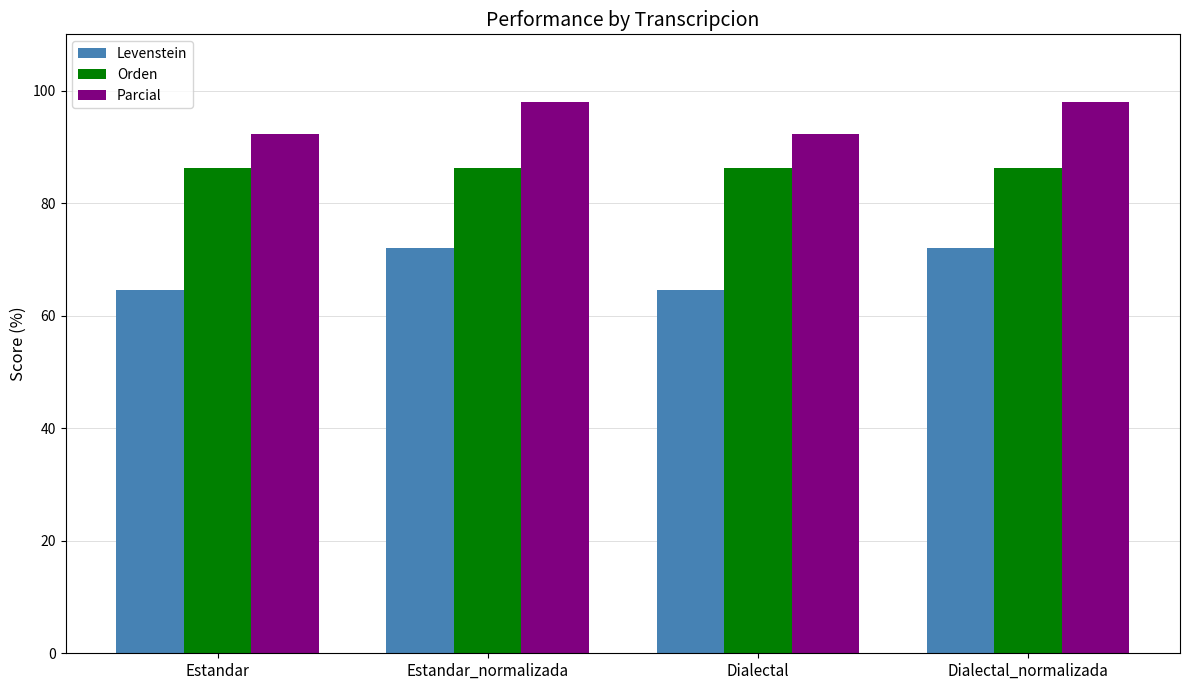

What is the lowest value of the Orden series?

86.2